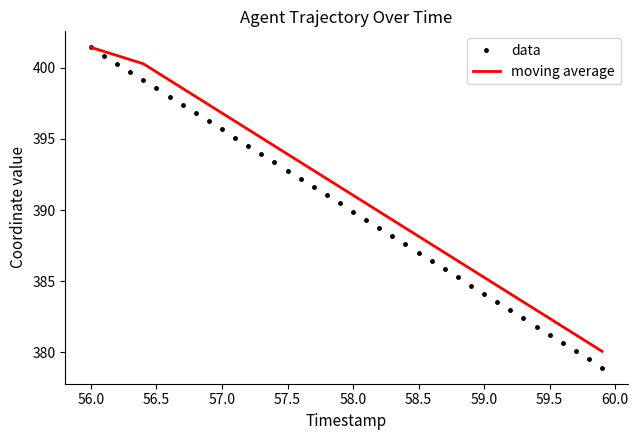

What are all the series names shown in the legend?

data, moving average